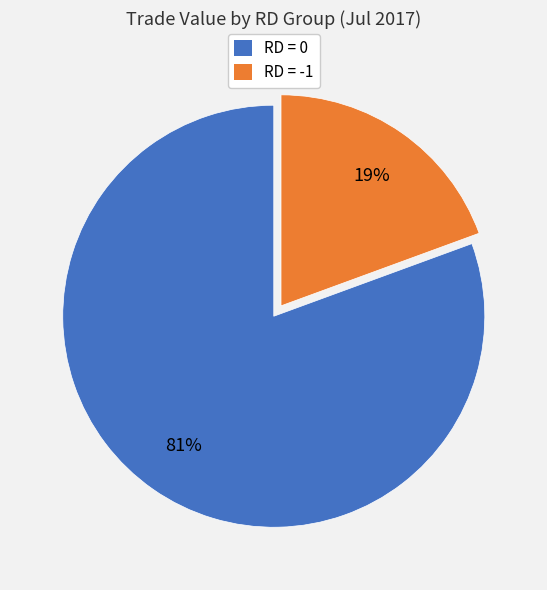

Is it true that RD = -1 is 26% of the pie?

False